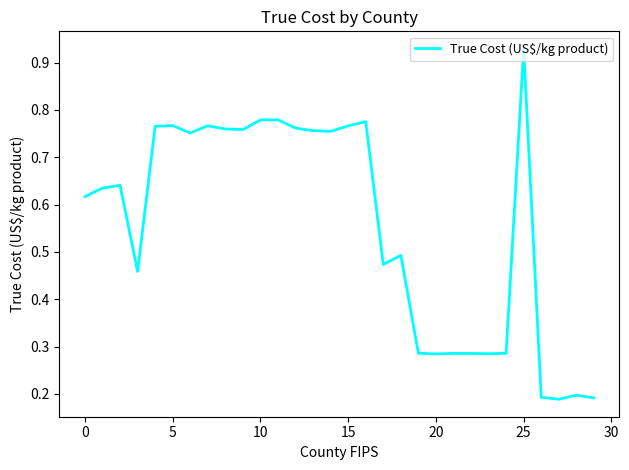

Does the chart have visible grid lines?

No